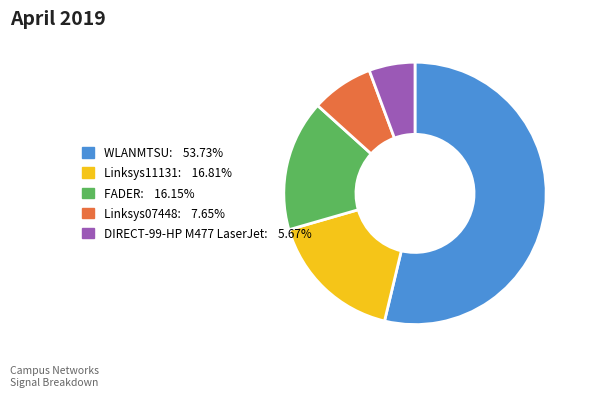

Is there any slice that represents more than half of the pie?

Yes